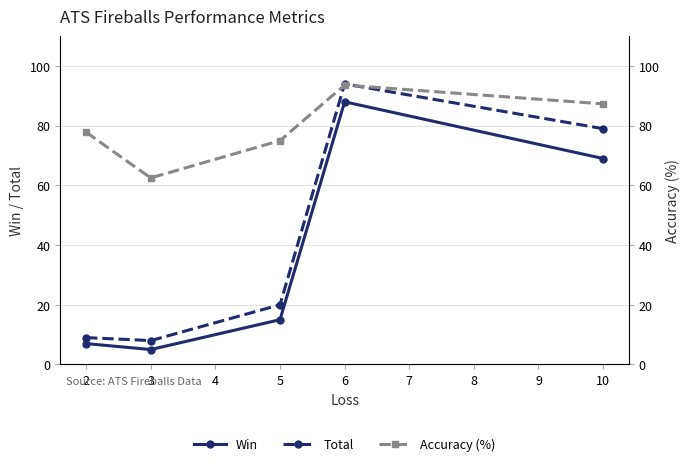

What is the greatest value displayed?

94.0